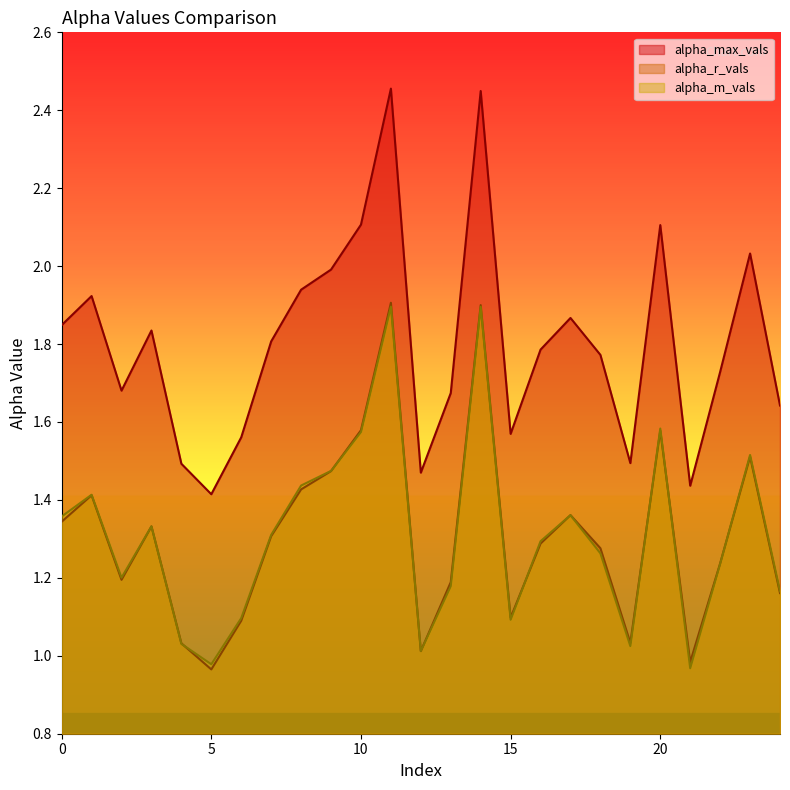

How many categories are shown in the chart?

25